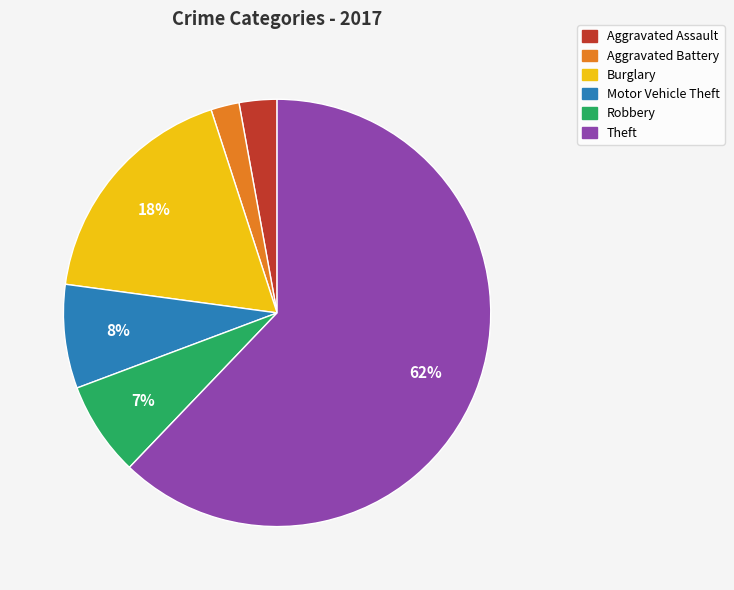

To the nearest percent, what is the difference between the Aggravated Assault and Theft slice percentages?

59%